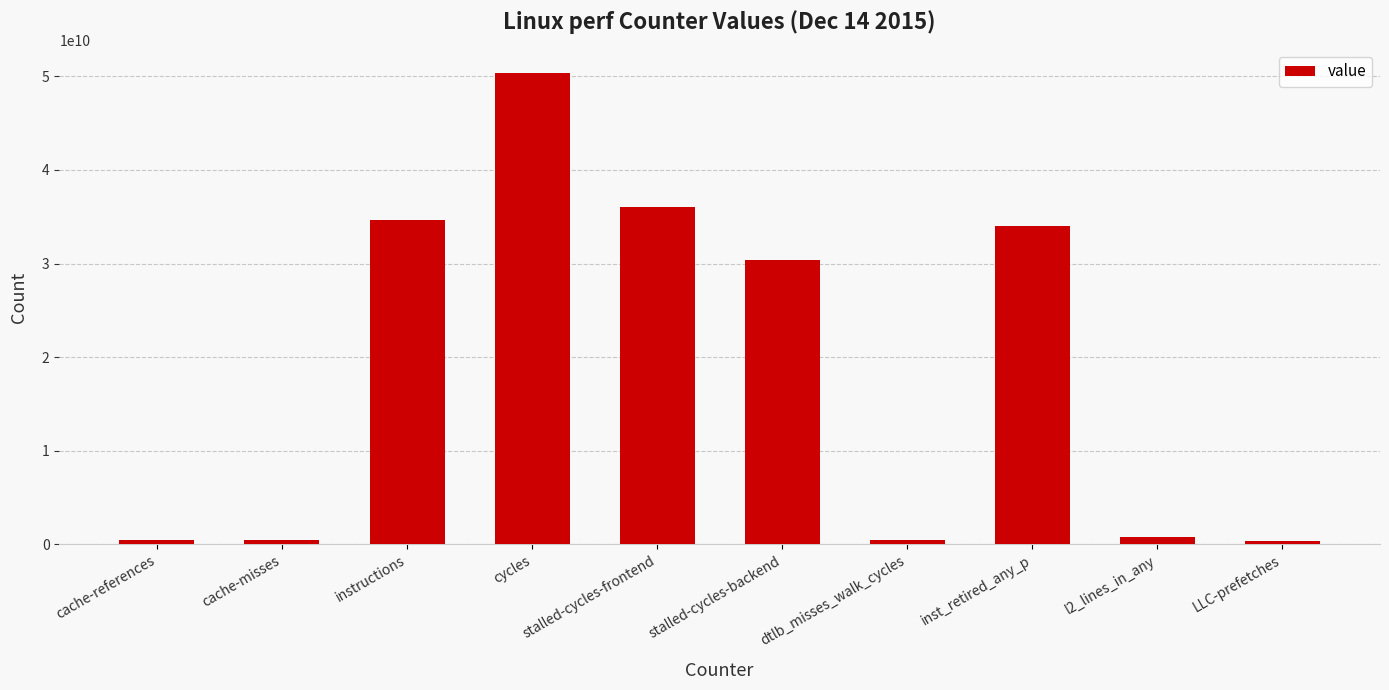

What is the label of the 4th bar from the right?

dtlb_misses_walk_cycles